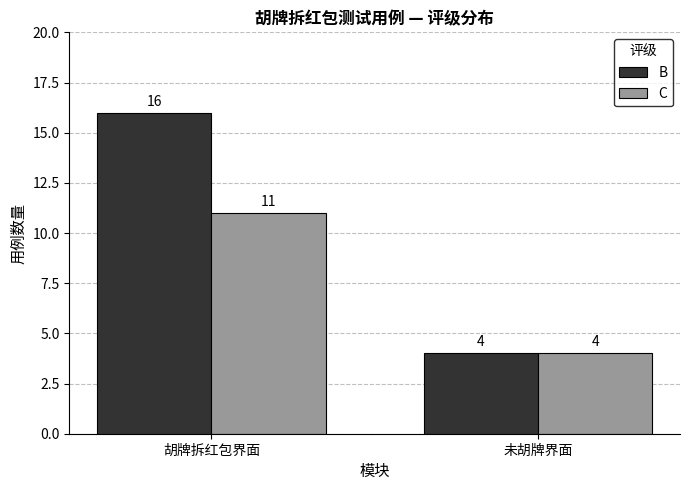

Rank the series at 胡牌拆红包界面 from lowest to highest value.

C, B